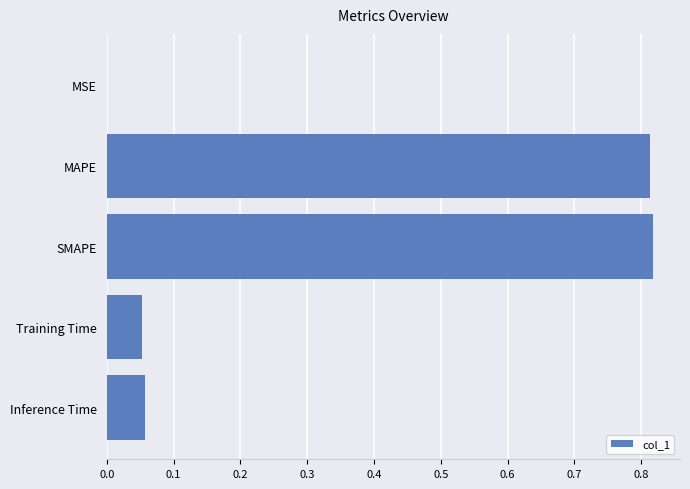

The value at SMAPE is 0.2. True or false?

False